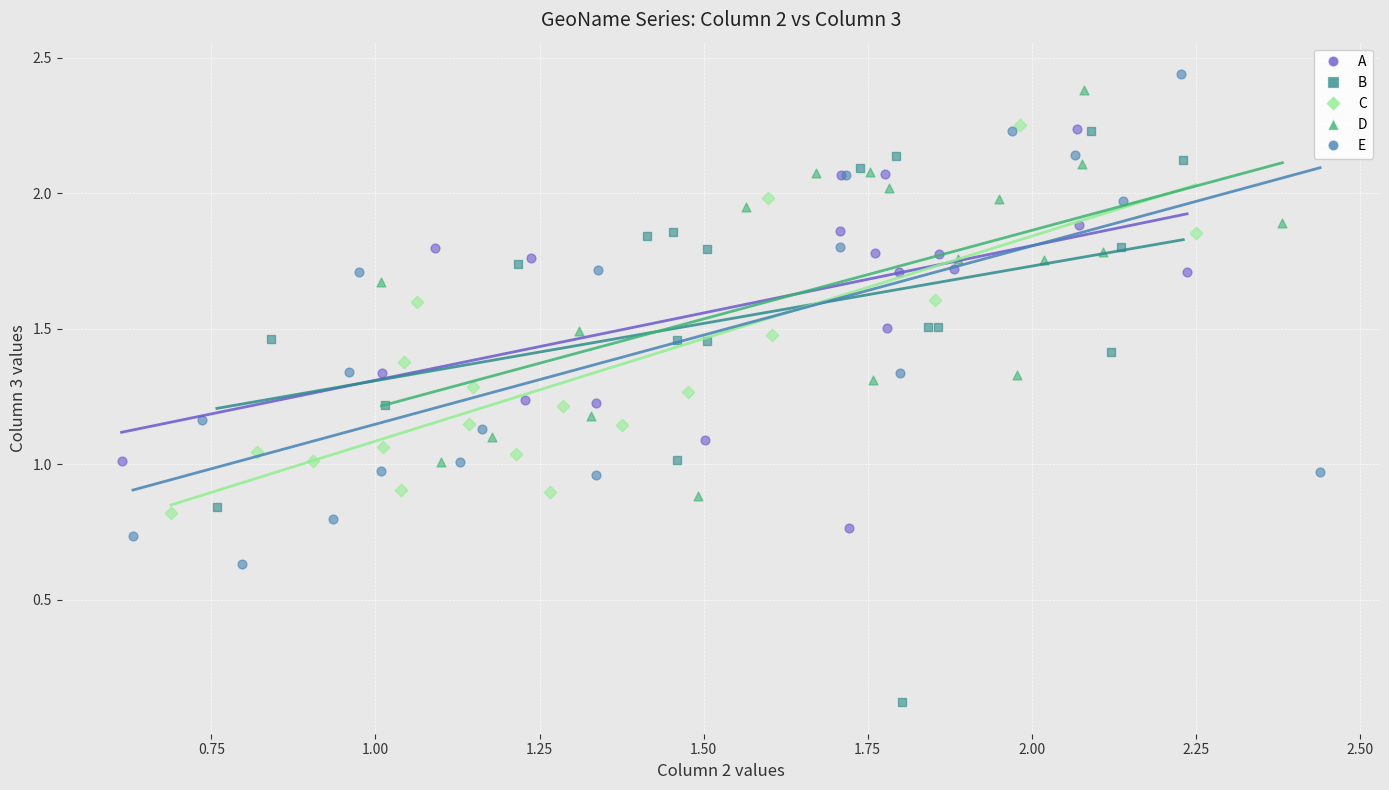

Which series contains the highest Y value?

E